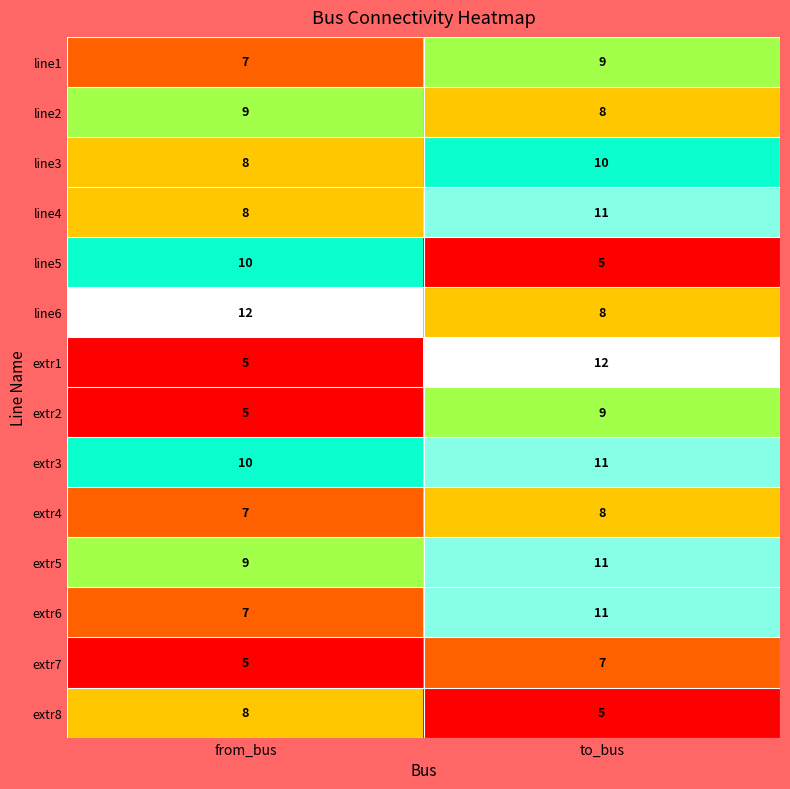

Where is line1 nearest to the value 8?

from_bus